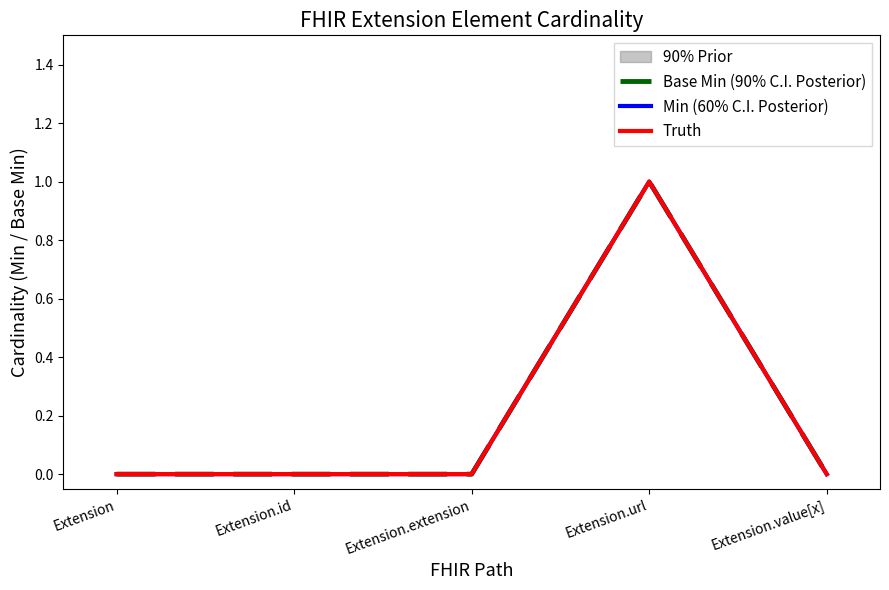

At which label is Base Min (90% C.I. Posterior) closest to 0?

Extension